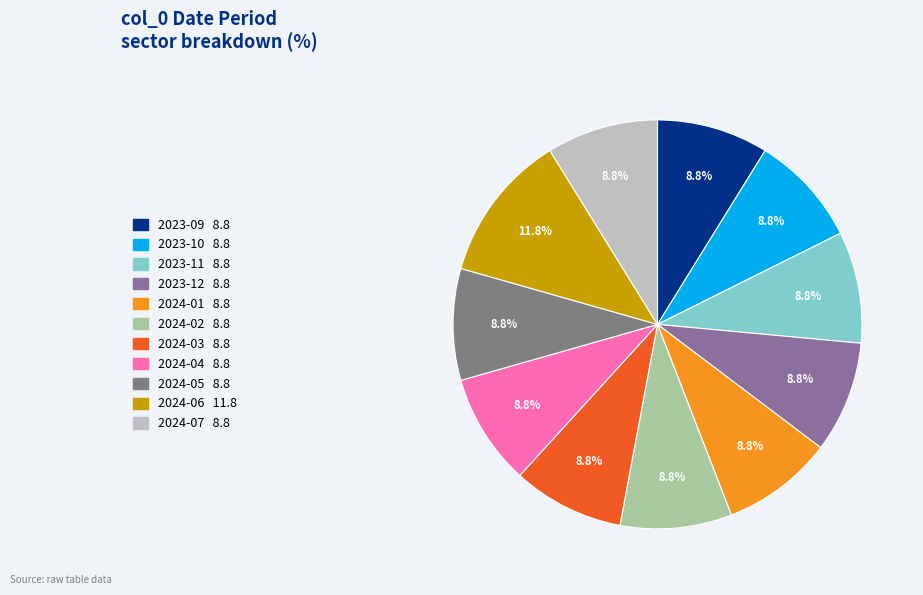

How many slices are in this pie chart?

11